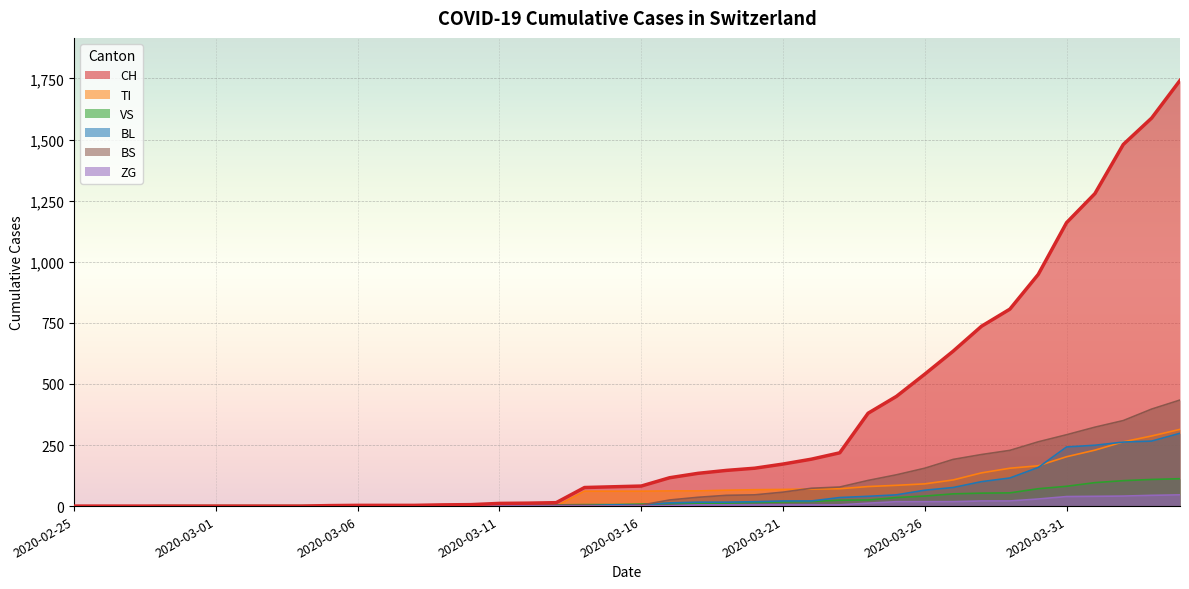

Which series has the largest total across all categories?

CH